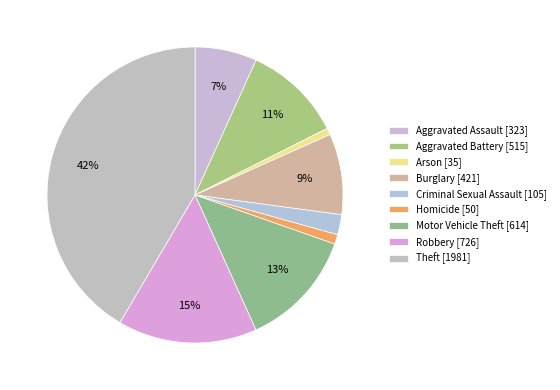

Is it true that Aggravated Assault is 7% of the pie?

True